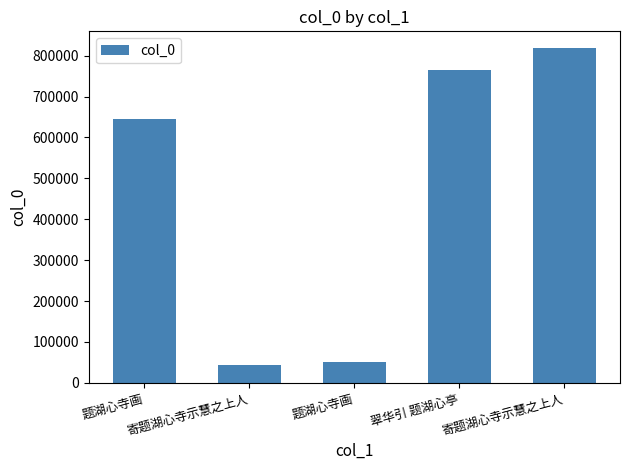

Which category has the lowest value across all series?

寄题湖心寺示慧之上人